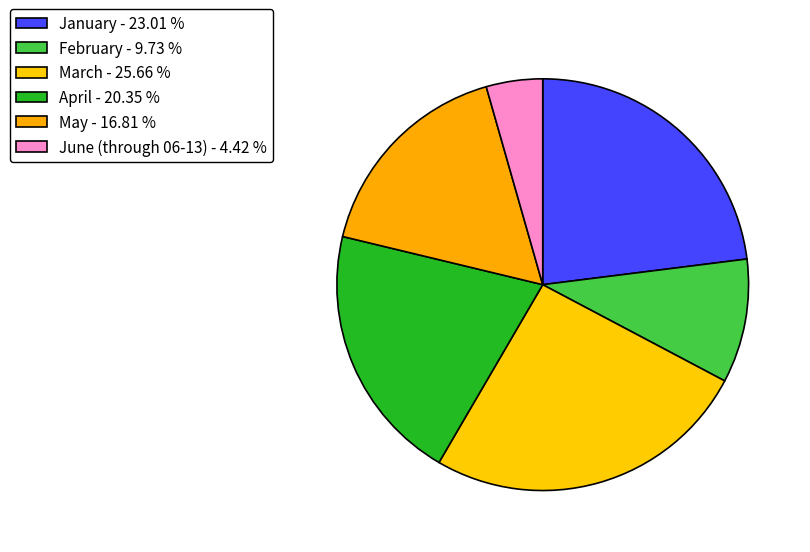

Count the number of slices in the pie.

6